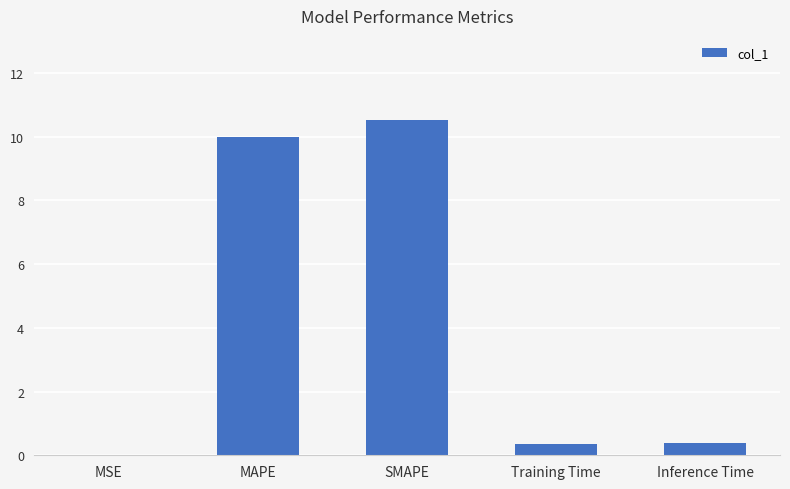

What is the sum of all values?

21.3